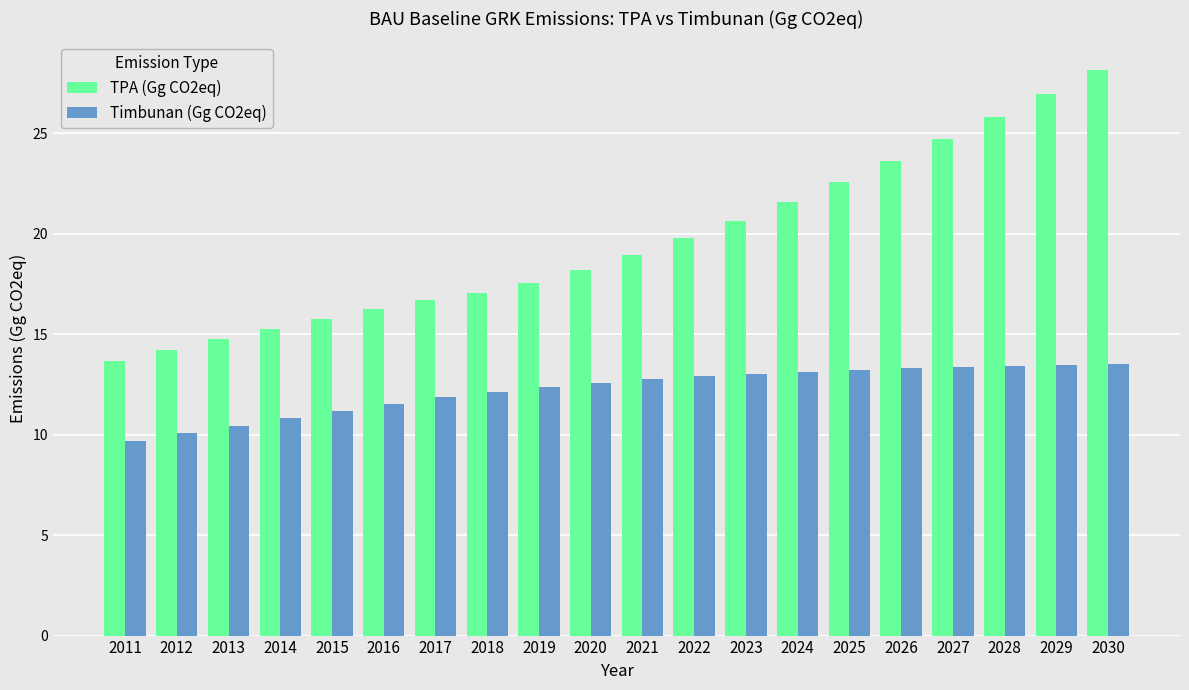

What is the difference between the maximum and second lowest values in the Timbunan (Gg CO2eq) series?

3.4